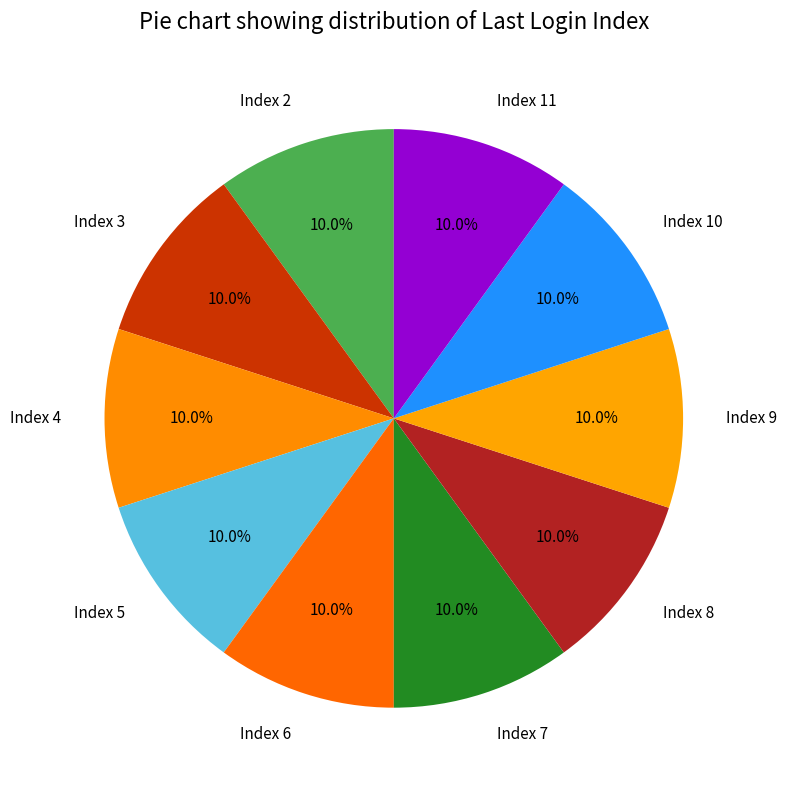

Is there any slice that represents more than half of the pie?

No